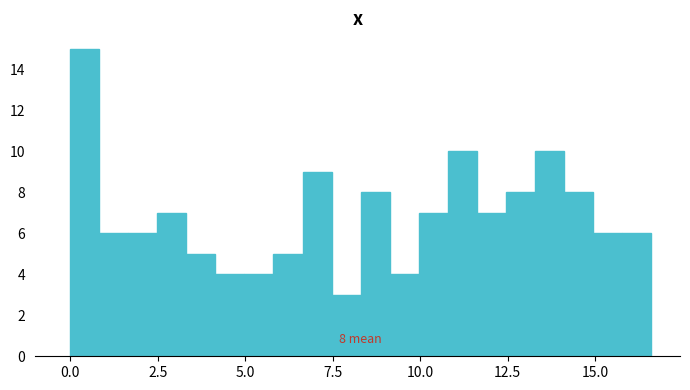

Read against the x-axis, roughly where is the centre of the tallest bar?

0.5